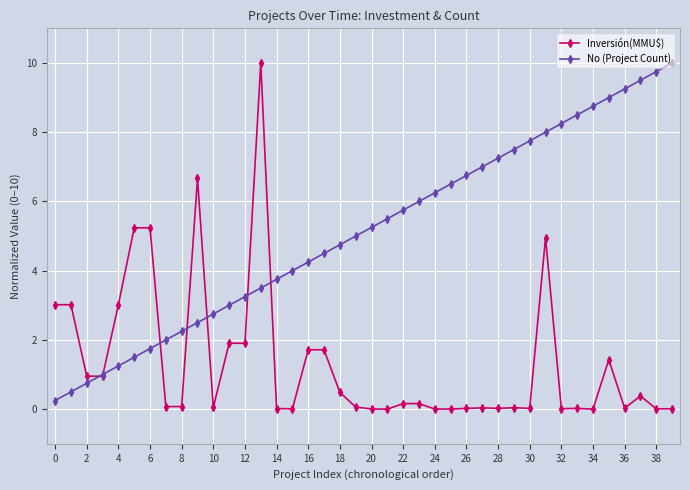

True or false: Inversión(MMU$) has more than 1 interior local peaks.

True